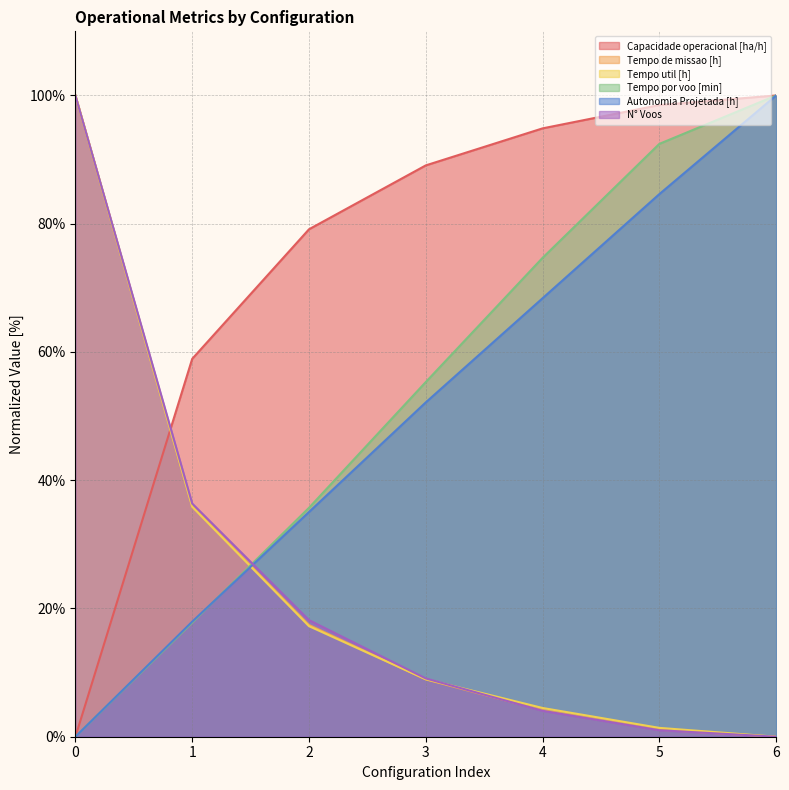

What is the value of the Tempo util [h] point at the 6th from the left?

1.4